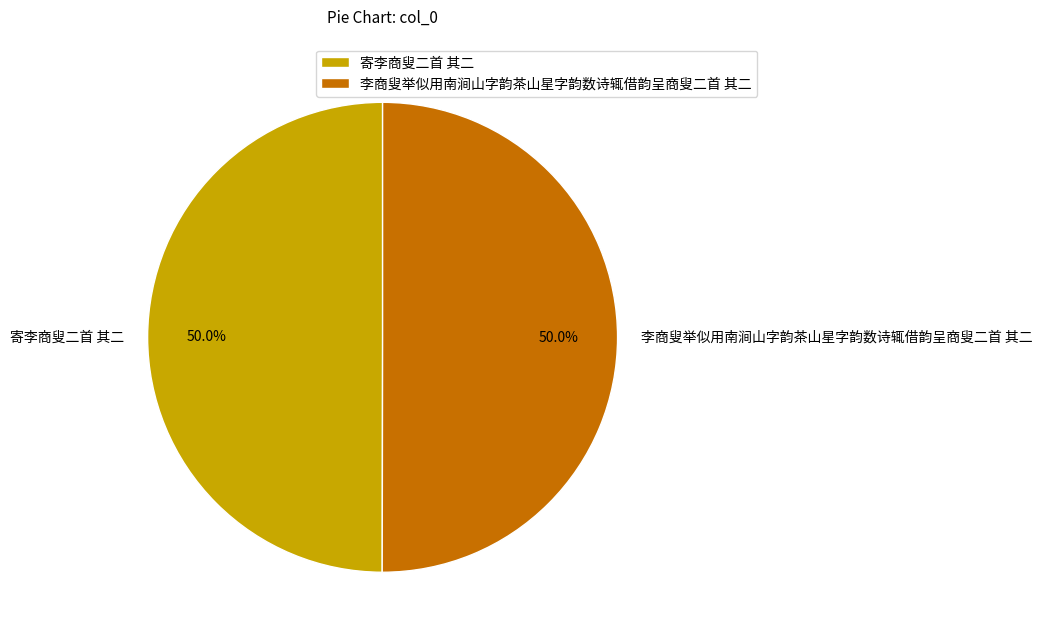

Is the sum of 寄李商叟二首 其二 and 李商叟举似用南涧山字韵茶山星字韵数诗辄借韵呈商叟二首 其二 greater than half?

Yes